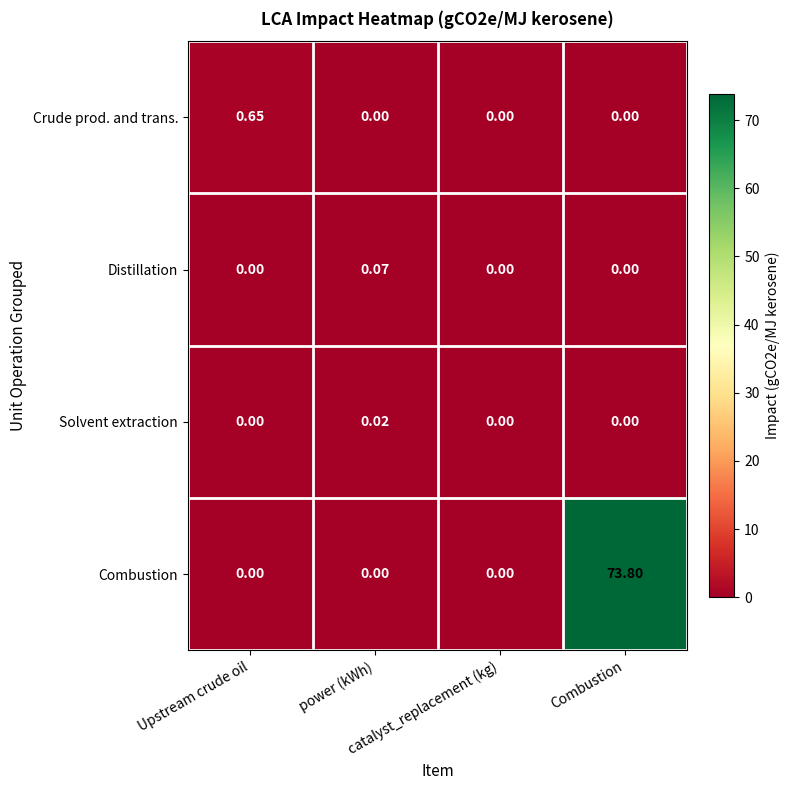

How many data points in Crude prod. and trans. are above 0?

1